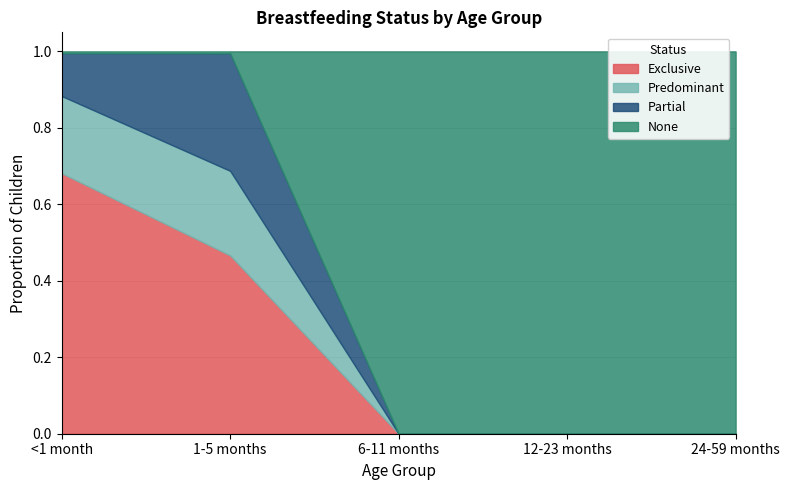

Which label corresponds to the smallest value in the chart?

6-11 months